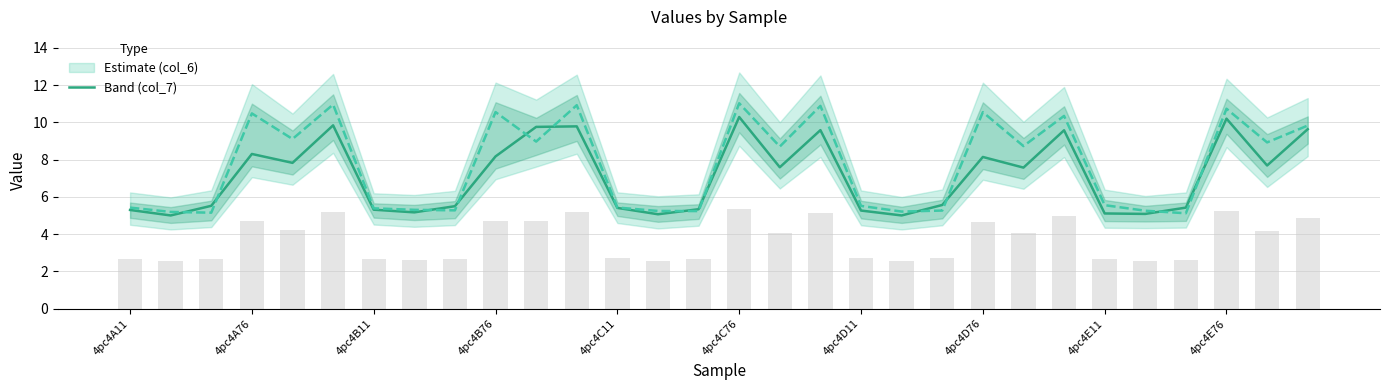

At which label is the value closest to 7?

22